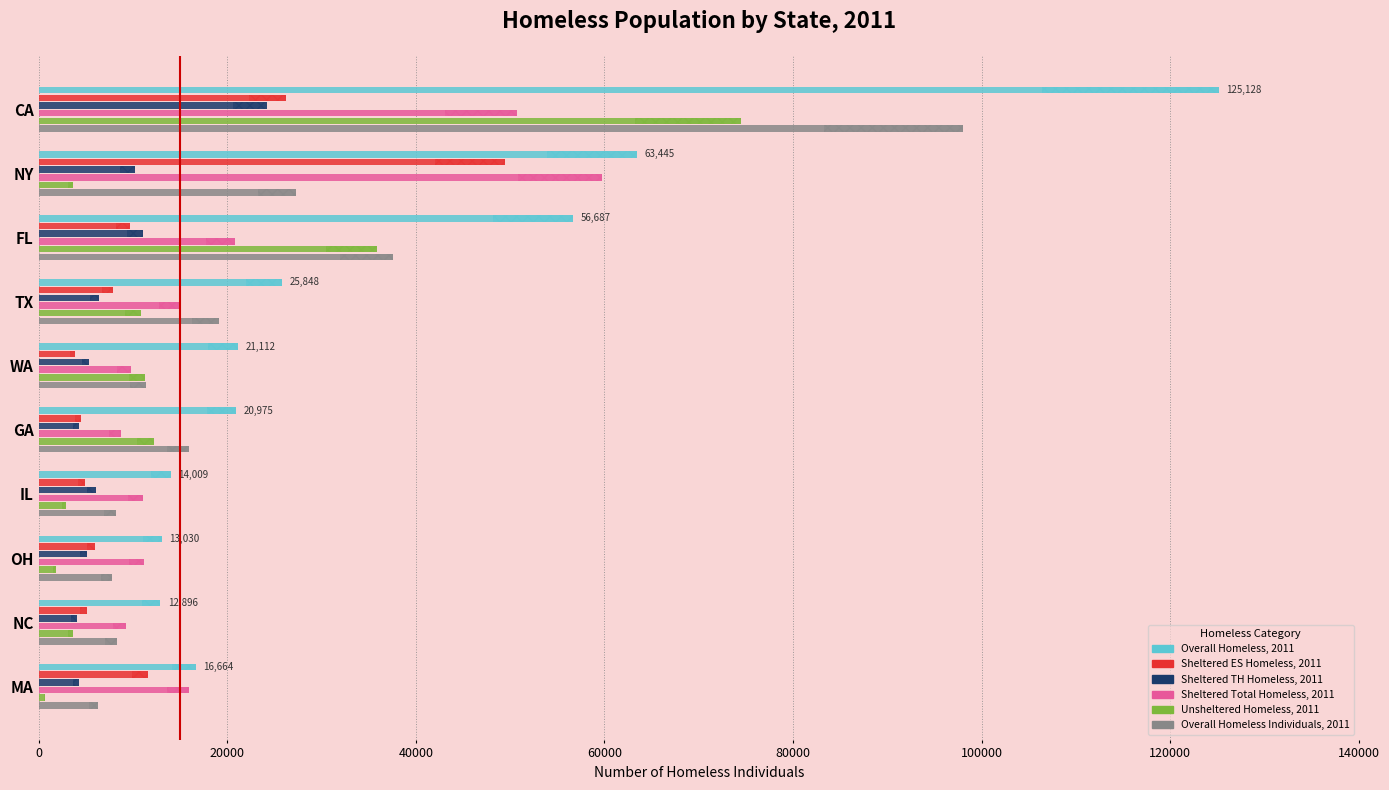

How many bars are there in total?

60